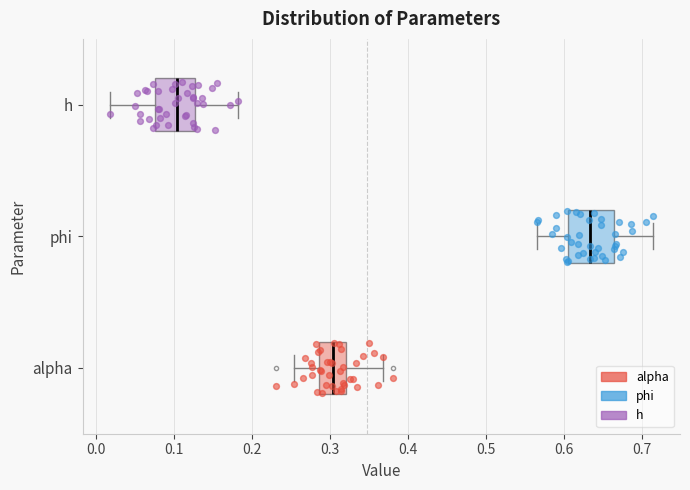

Reading bottom to top, read every box against the x-axis: the position of its median line, the range the box covers, and the ends of its whiskers. The values are not printed on the chart, so give them approximately, as read against the axis.

alpha: median 0.30, box 0.29 to 0.32, whiskers 0.25 to 0.37
phi: median 0.63, box 0.61 to 0.66, whiskers 0.56 to 0.71
h: median 0.10, box 0.08 to 0.13, whiskers 0.02 to 0.18